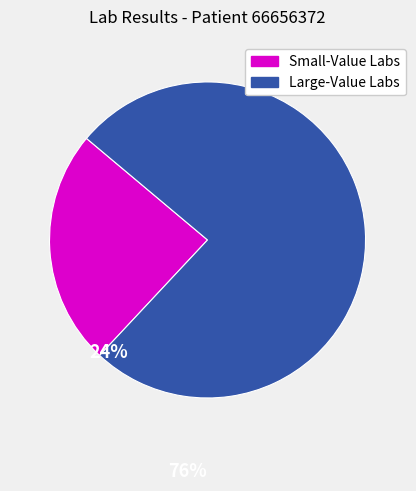

Does any single category account for the majority?

Yes